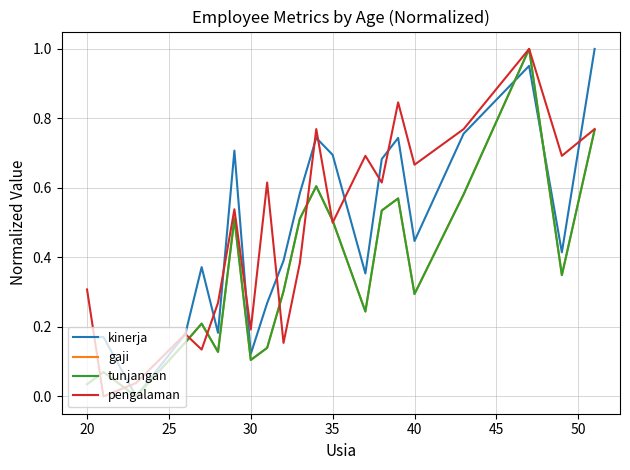

List the series in order of their peak value, highest first.

gaji, pengalaman, tunjangan, kinerja